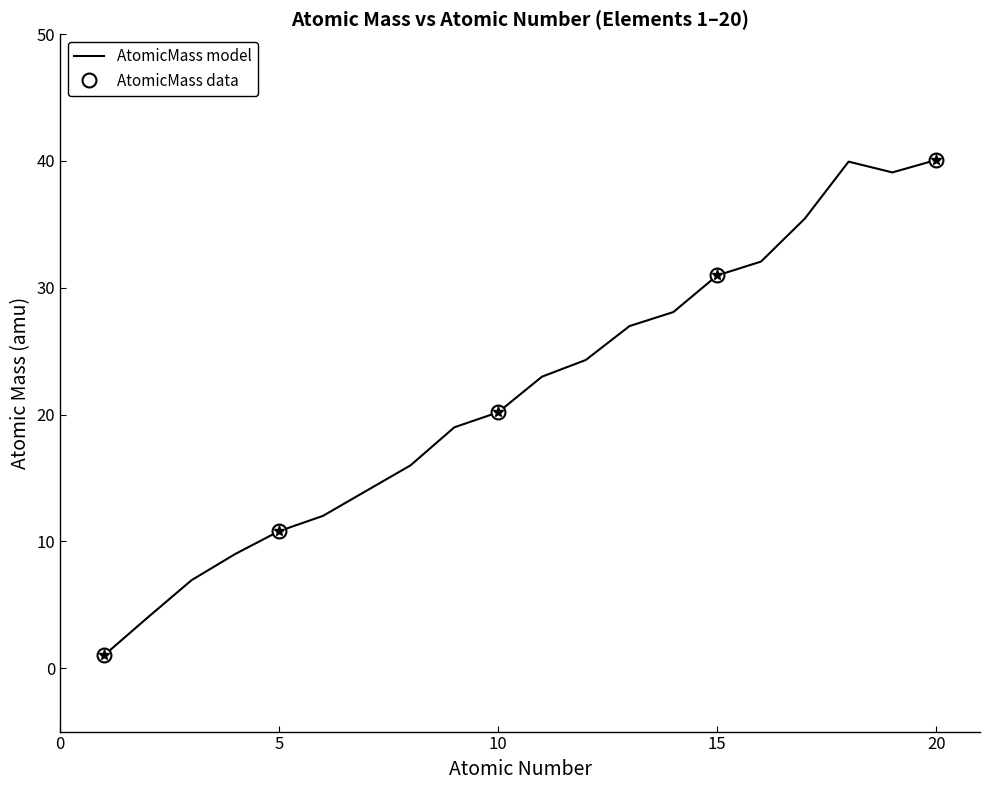

True or false: there are more than 2 points higher than both neighbors.

False